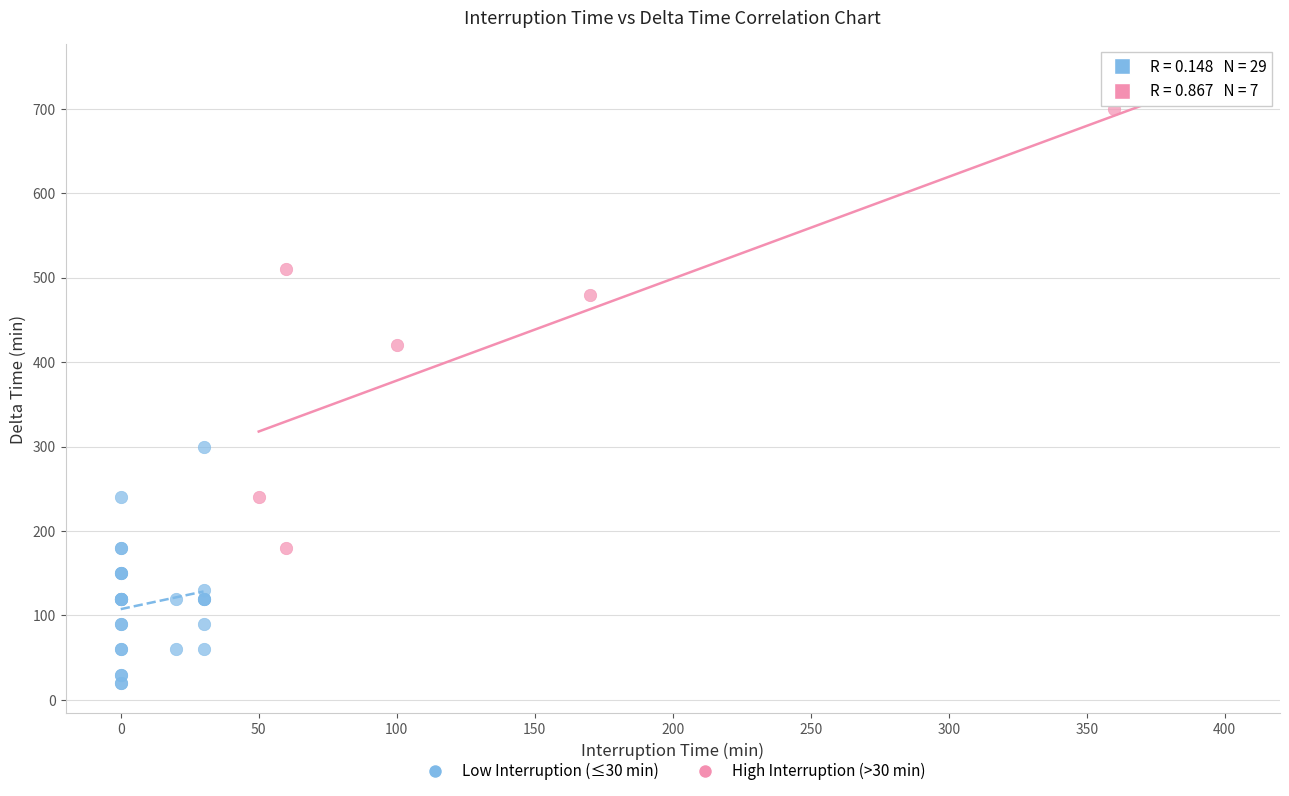

Which series has the largest Y range (max minus min)?

High Interruption (>30 min)